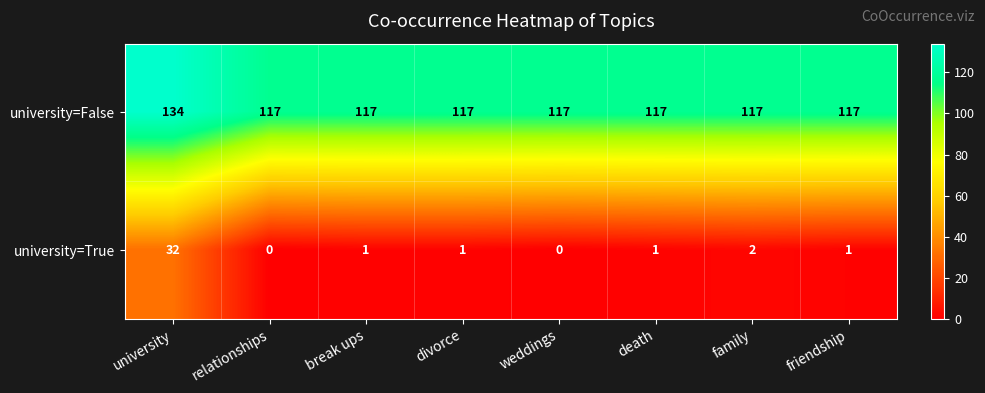

Reading left to right, what are all the values shown in this chart?

university=False: 134	117	117	117	117	117	117	117
university=True: 32	0	1	1	0	1	2	1